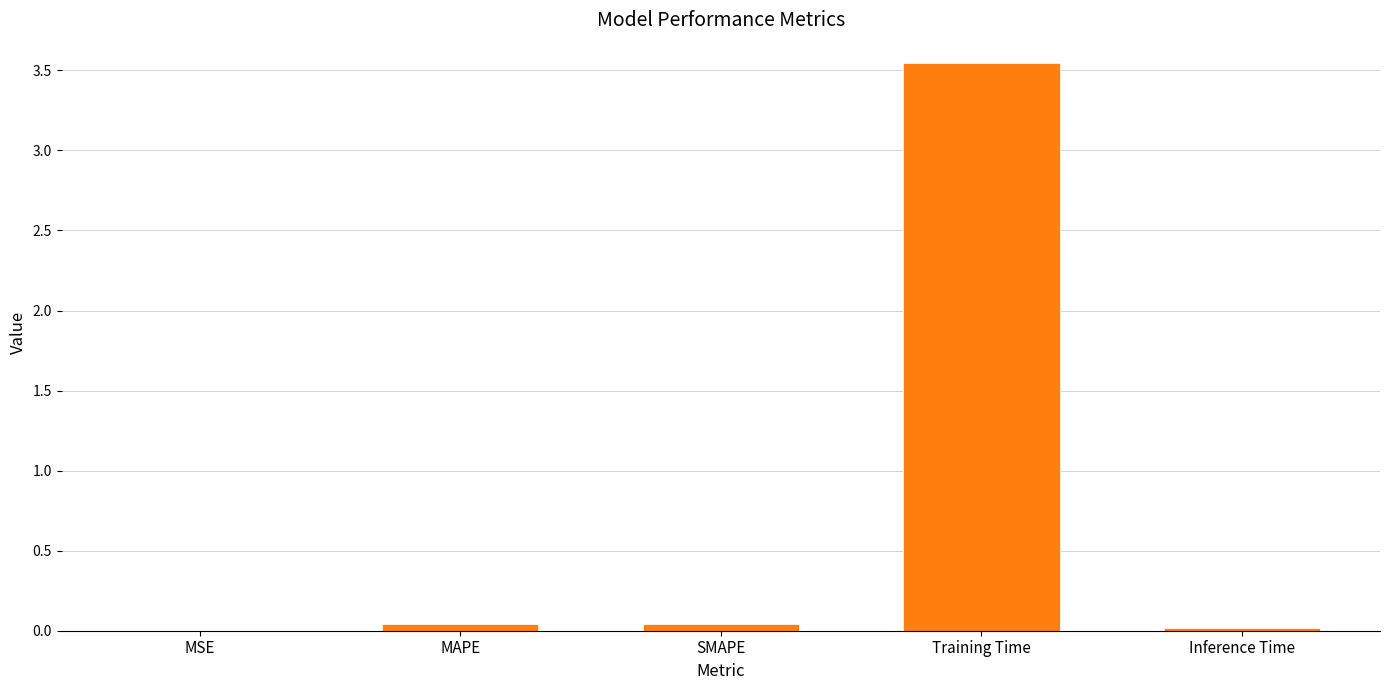

Which has a higher value, Training Time or MAPE?

Training Time